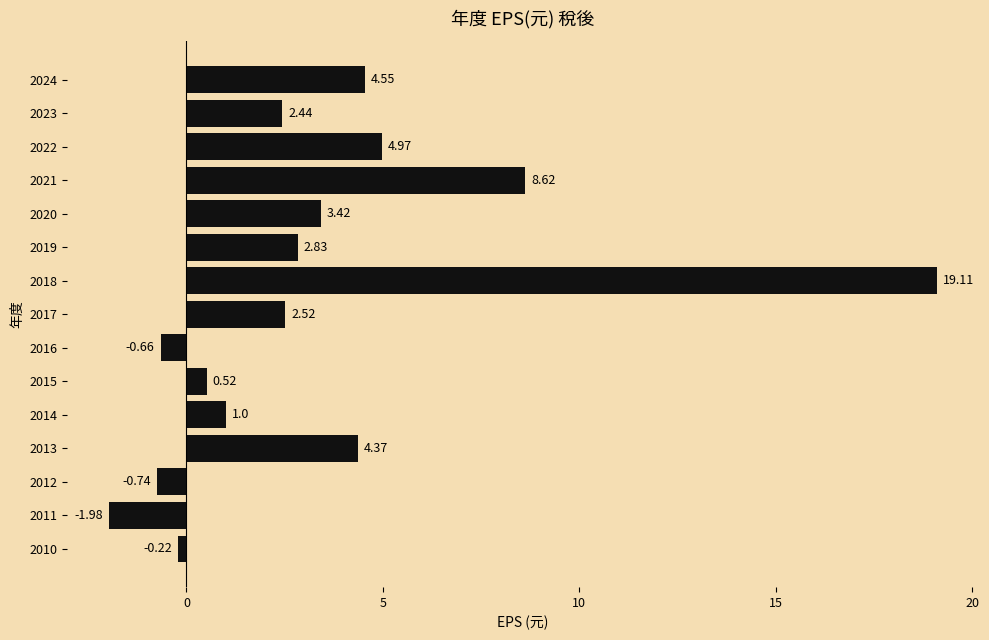

What is the difference between the values at 2019 and 2021?

5.8